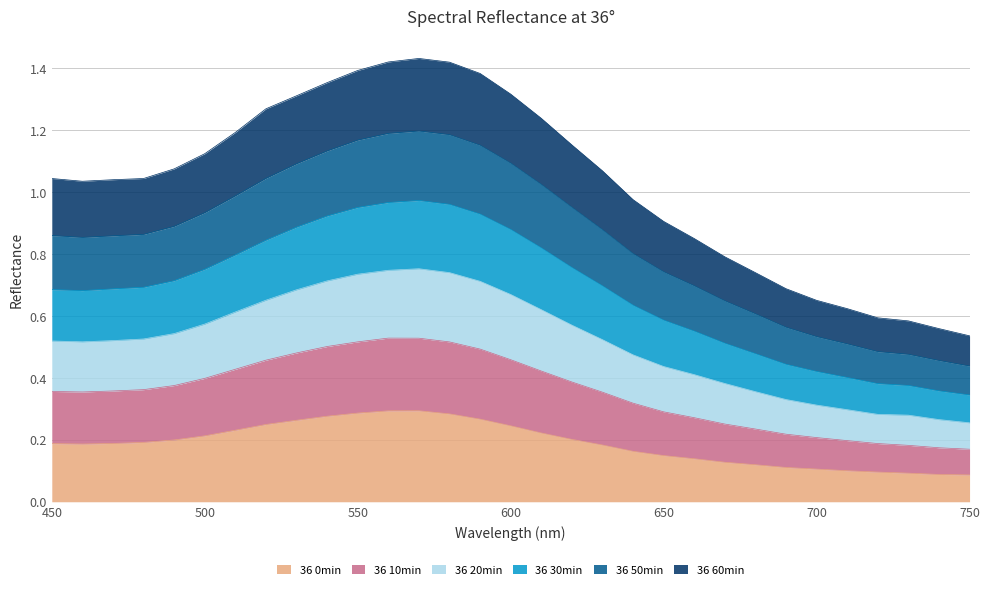

List the labels in order of 36 30min value, smallest first.

750, 740, 730, 720, 710, 700, 690, 680, 670, 660, 650, 640, 460, 470, 450, 480, 630, 490, 500, 620, 510, 610, 520, 530, 600, 540, 590, 550, 580, 560, 570